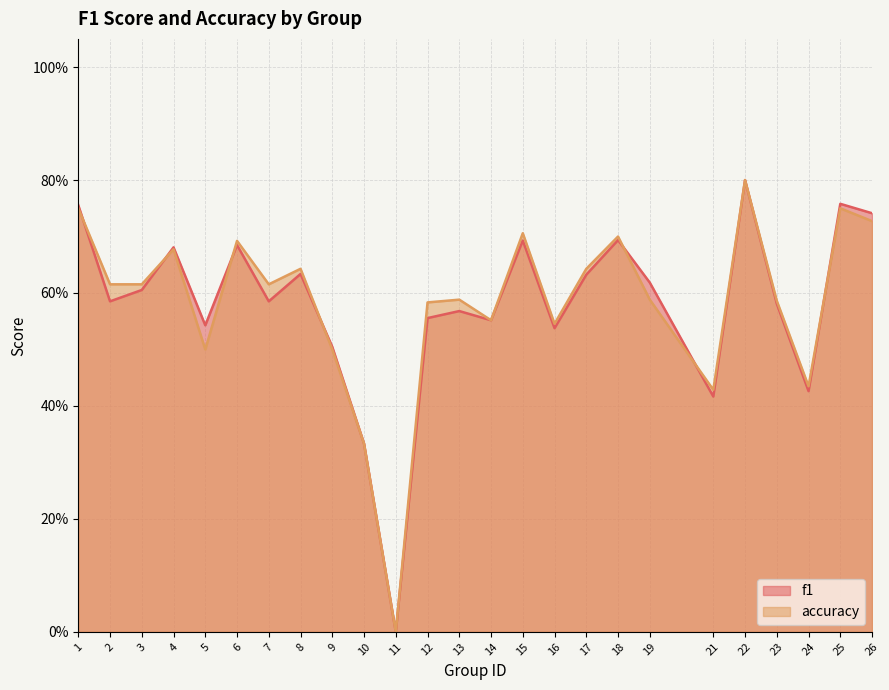

At which label does f1 reach its peak?

22